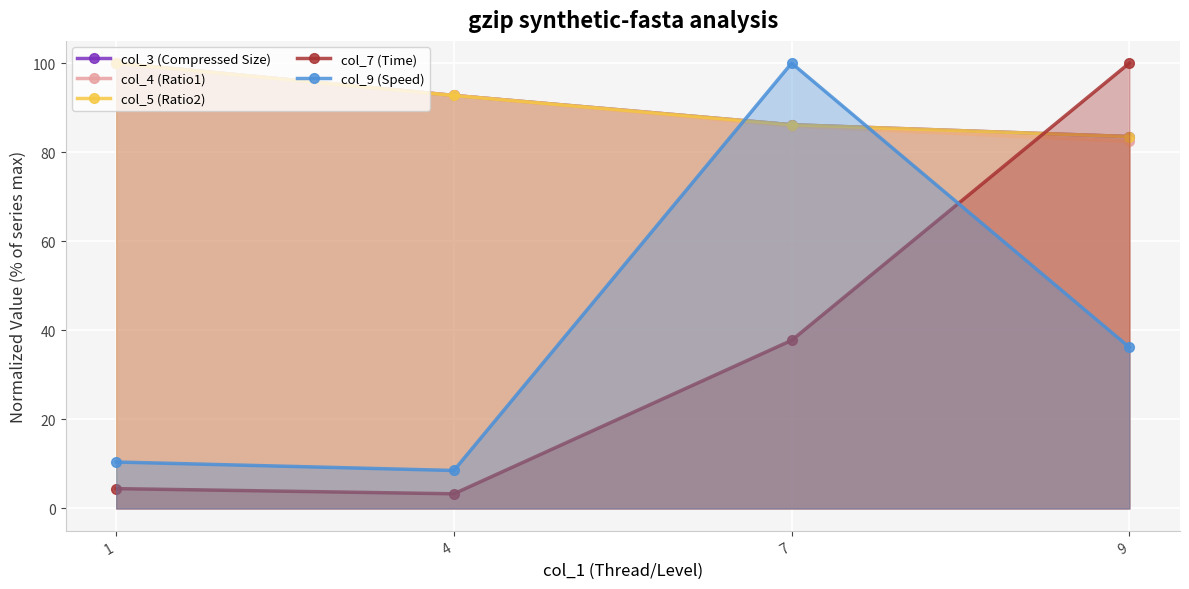

What is the smallest value displayed?

3.3